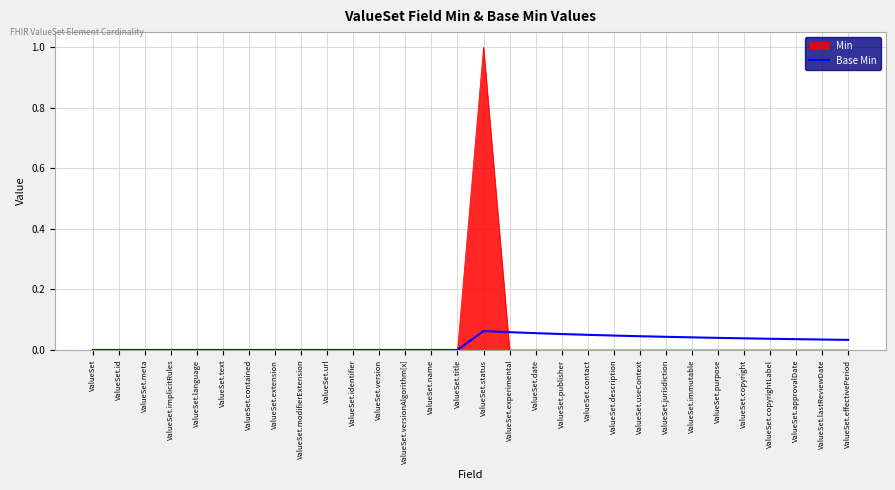

List the series in order of their peak value, lowest first.

Base Min, Min